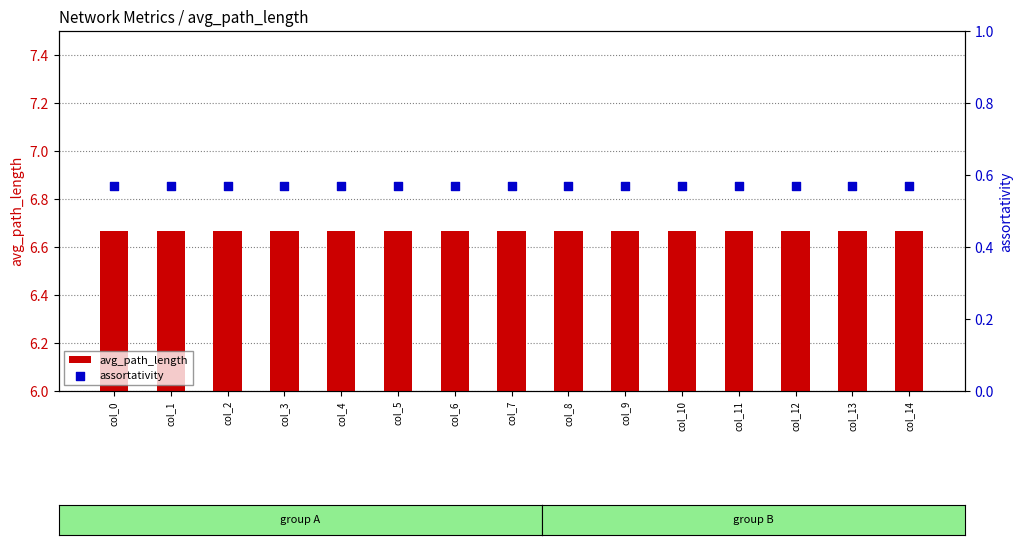

At which category is the sum across all series the highest?

col_0